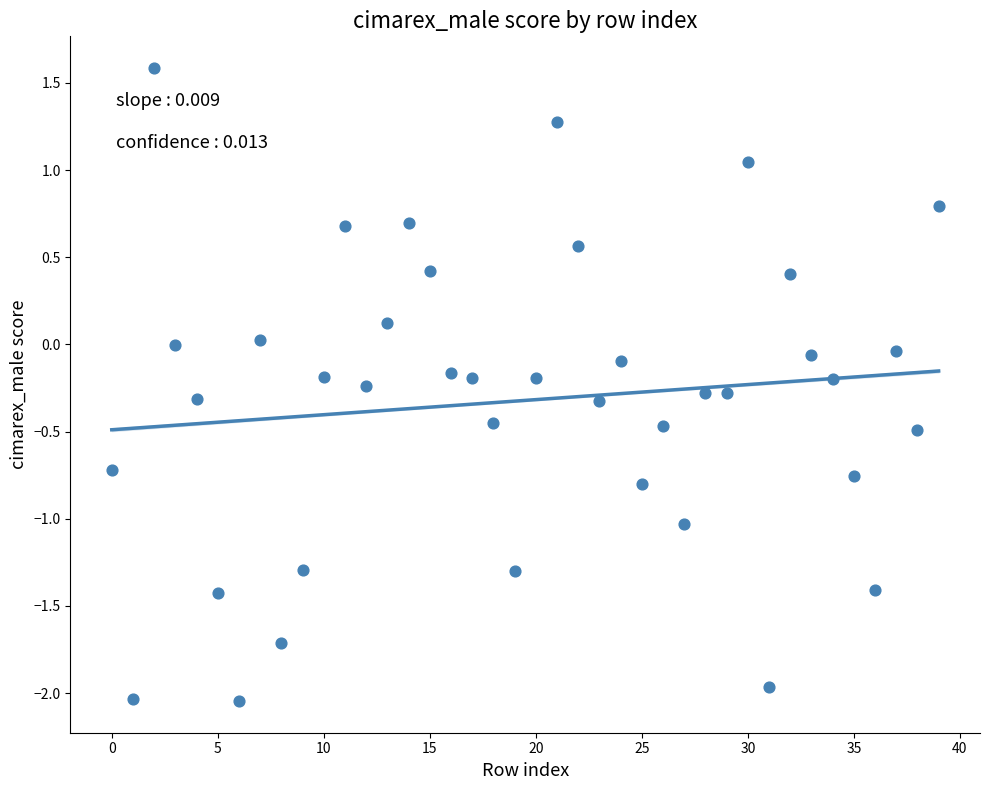

What is the range of Y values (max minus min)?

3.6